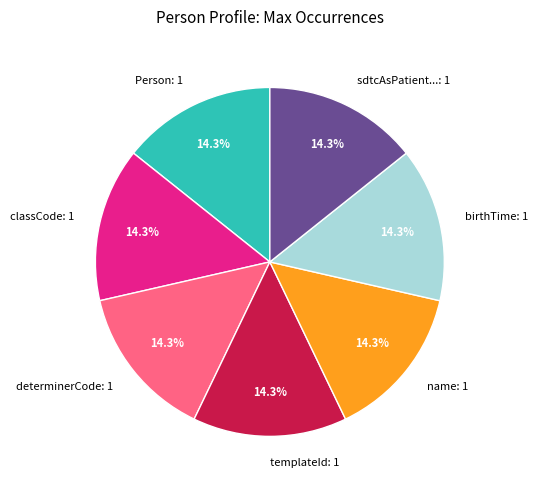

Does any single category account for the majority?

No